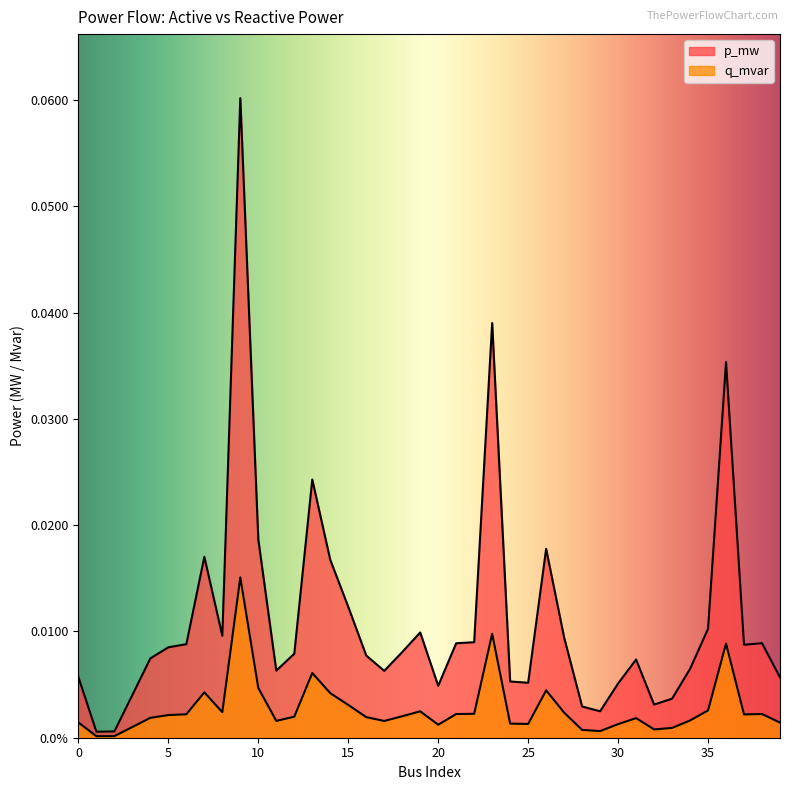

What are all the series names shown in the legend?

p_mw, q_mvar